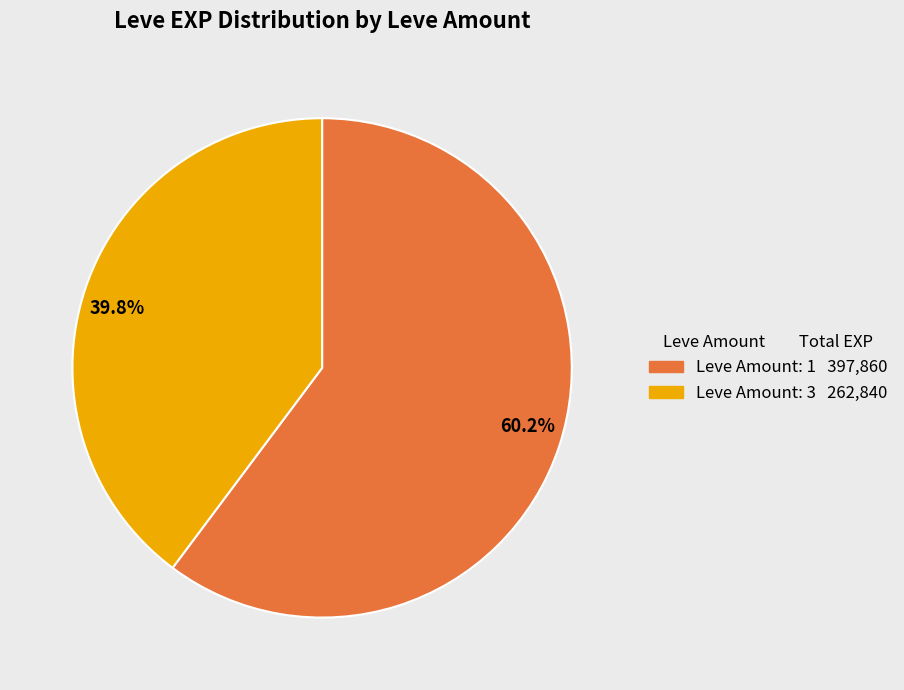

Is there a majority slice in this chart?

Yes